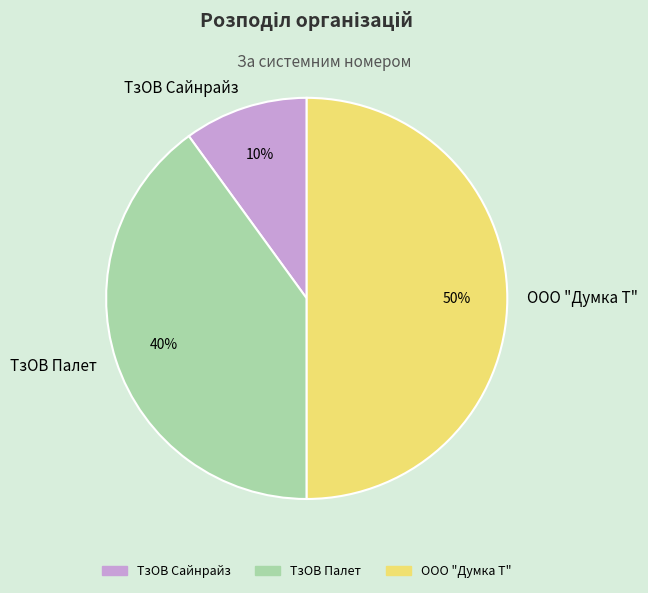

How many segments does this pie chart have?

3